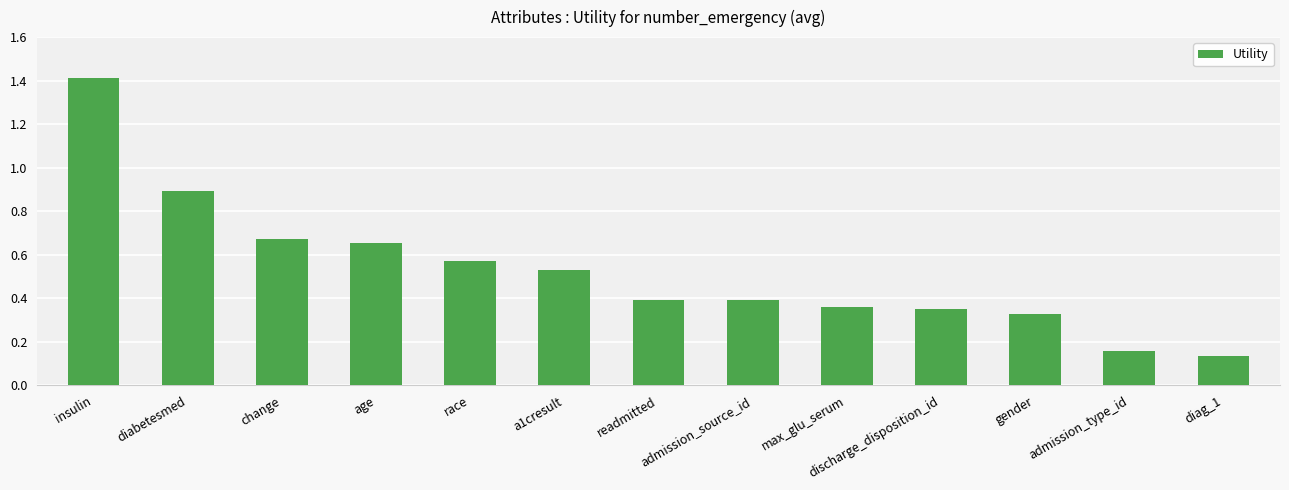

What is the difference between the maximum and minimum values?

1.3